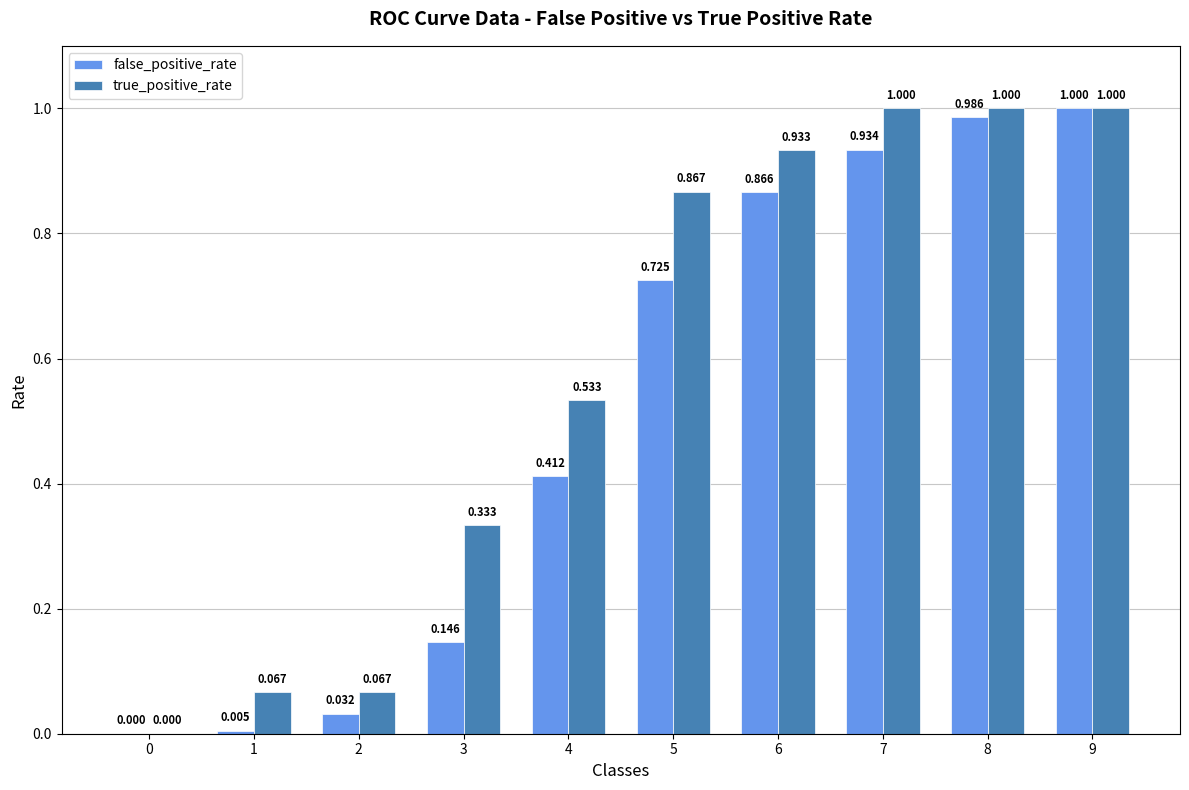

Does the chart contain stacked bars?

No